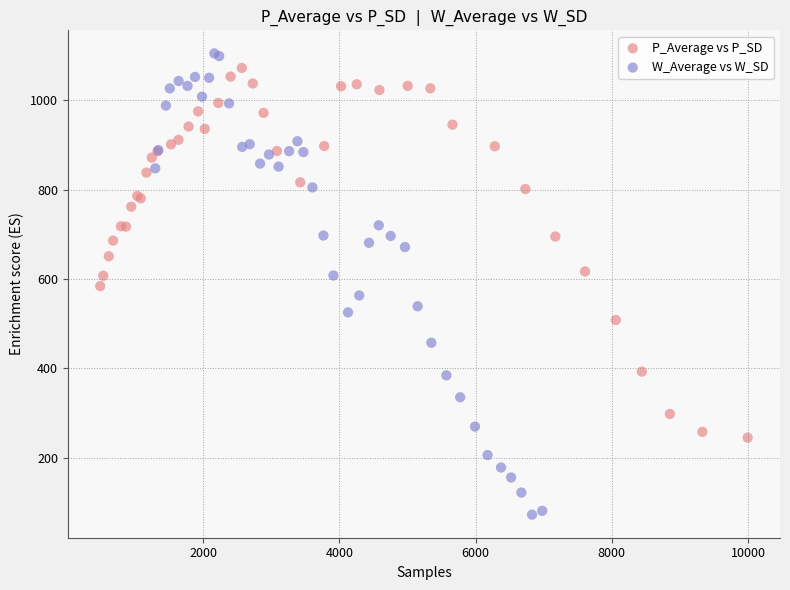

Which series contains the lowest Y value?

W_Average vs W_SD